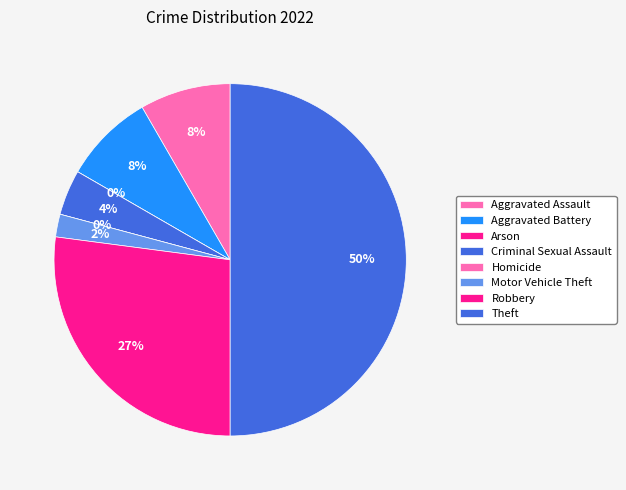

Count the number of slices in the pie.

8